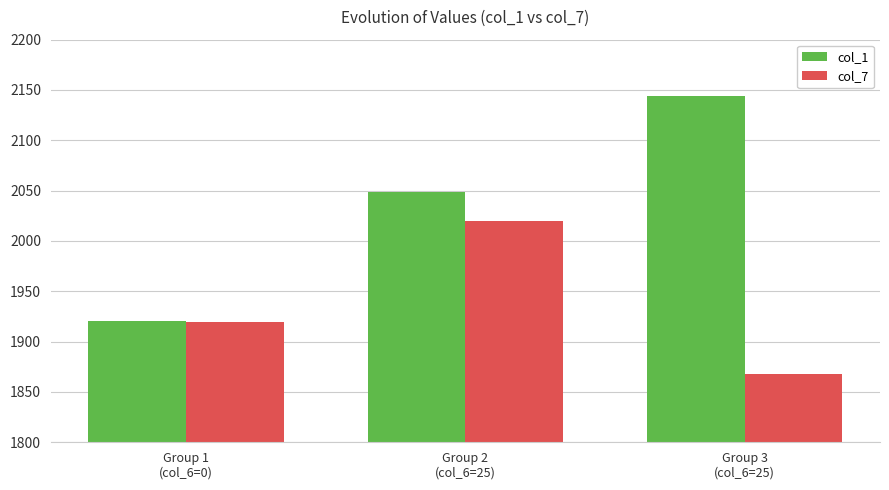

List the series in order of their peak value, highest first.

col_1, col_7